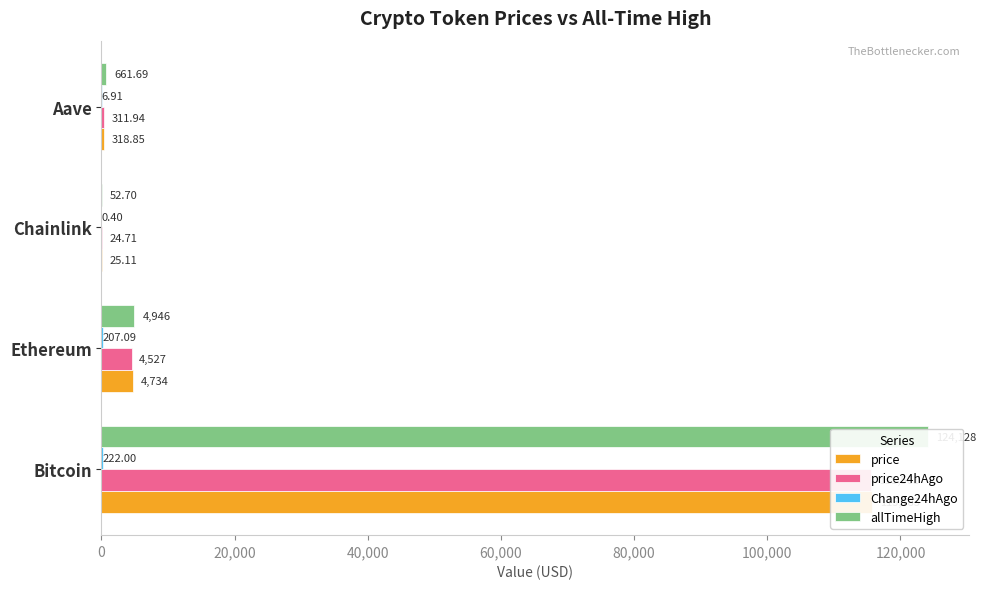

How many bars are there in each group?

4